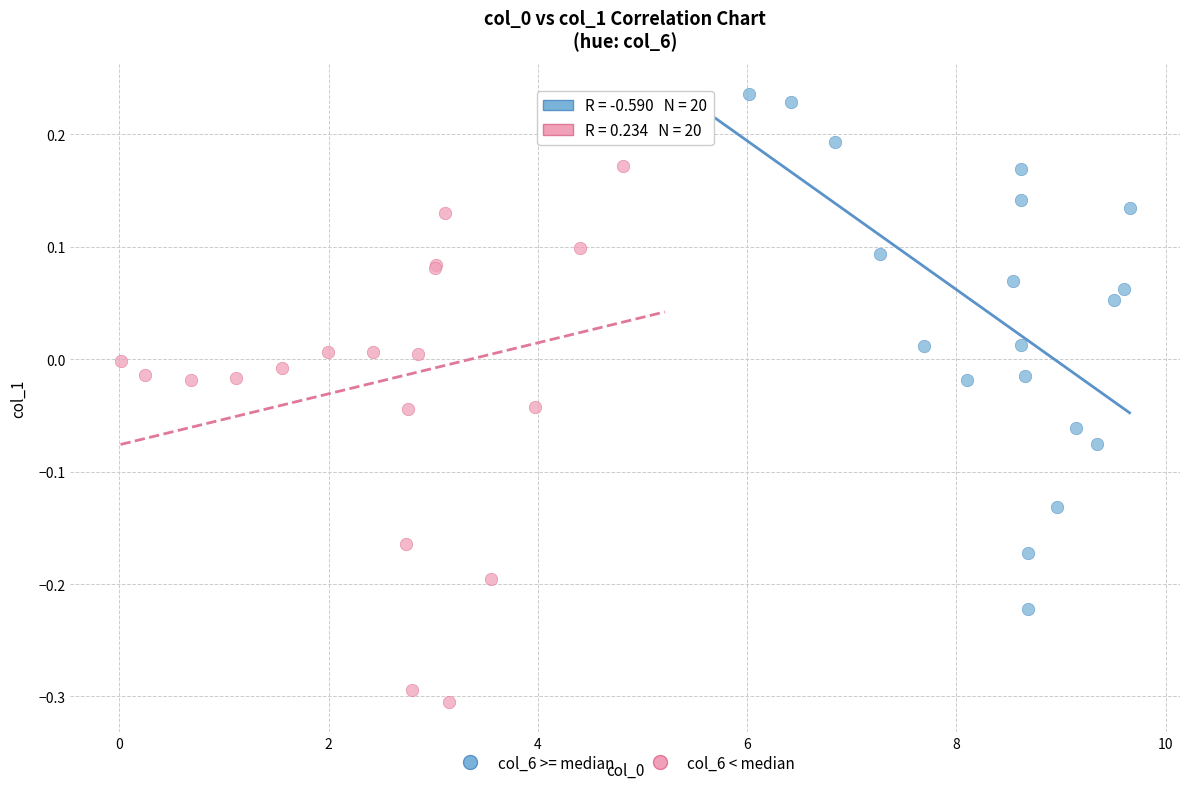

Which series contains the highest Y value?

col_6 >= median